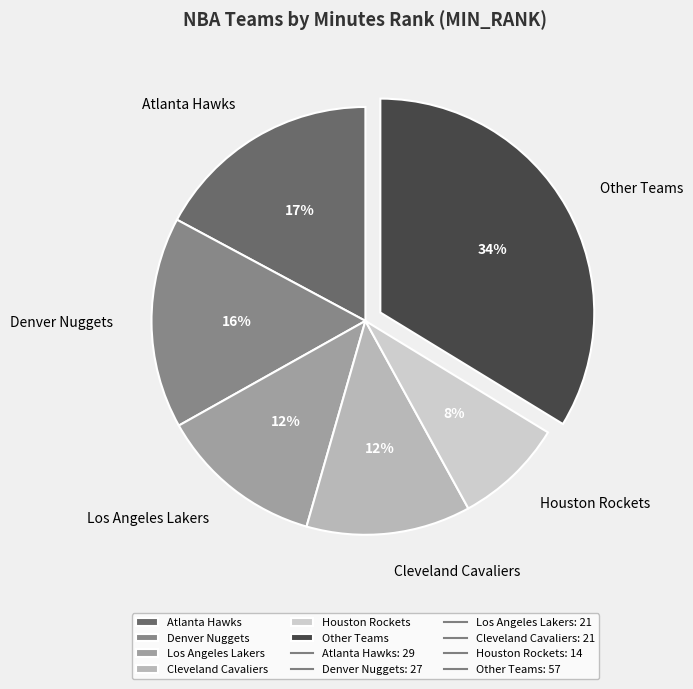

To the nearest percent, what percentage of the pie is Los Angeles Lakers?

12%